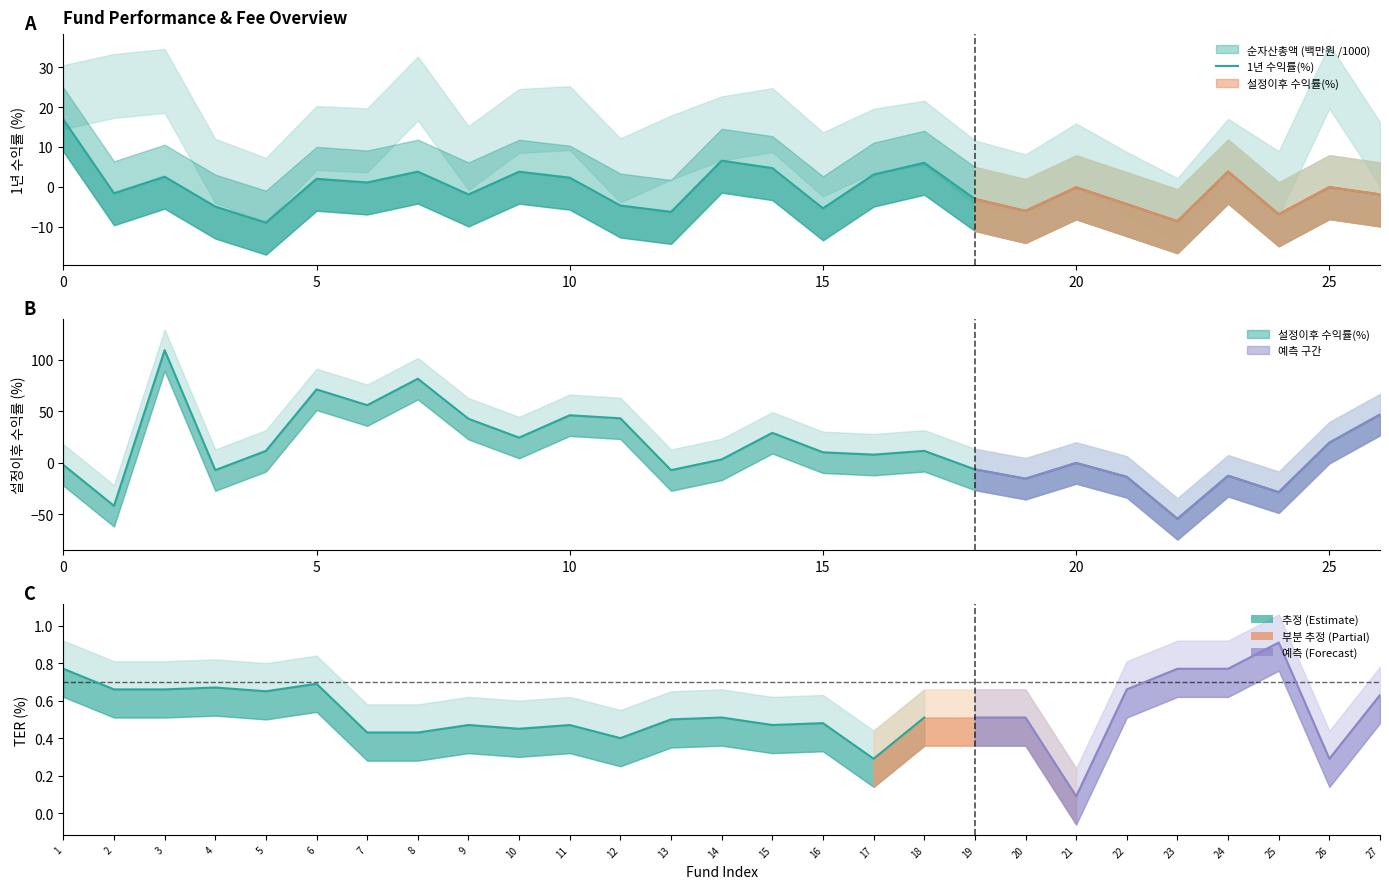

What is the label of the 4th point from the right?

23